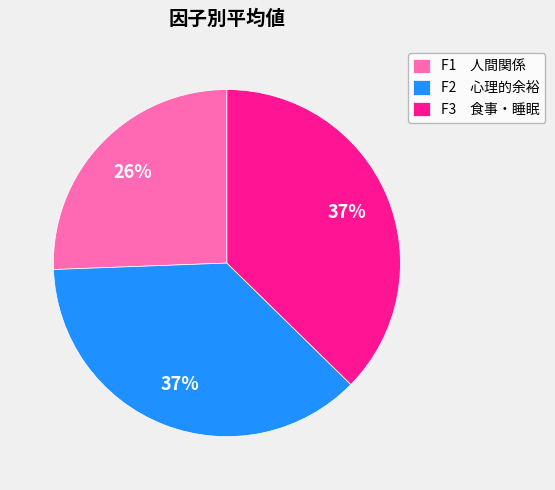

To the nearest percent, what is the average slice percentage?

33%